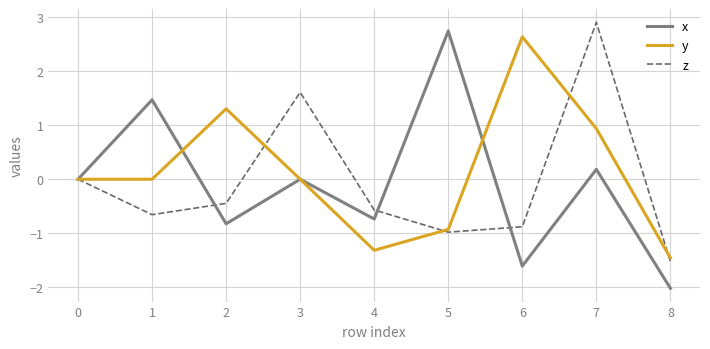

List the series in order of their peak value, lowest first.

y, x, z